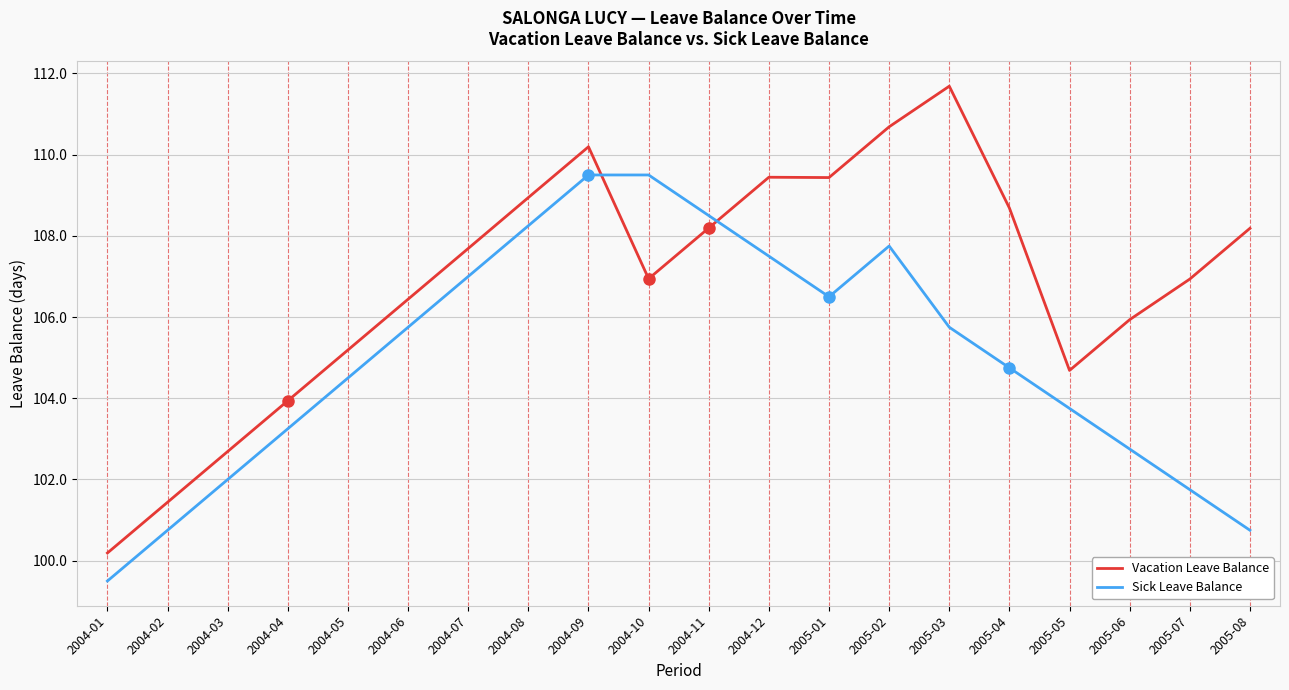

Which series has the largest total across all categories?

Vacation Leave Balance